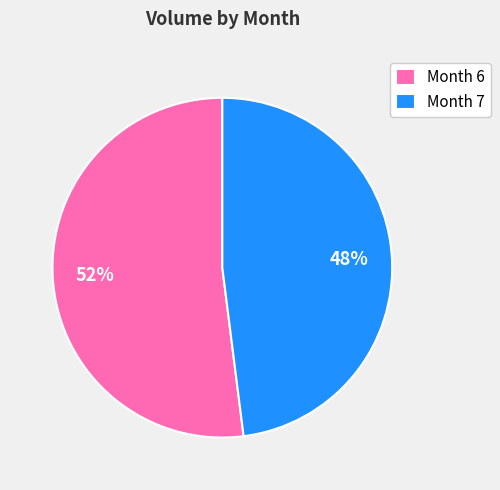

To the nearest percent, what percentage of the pie is Month 6?

52%